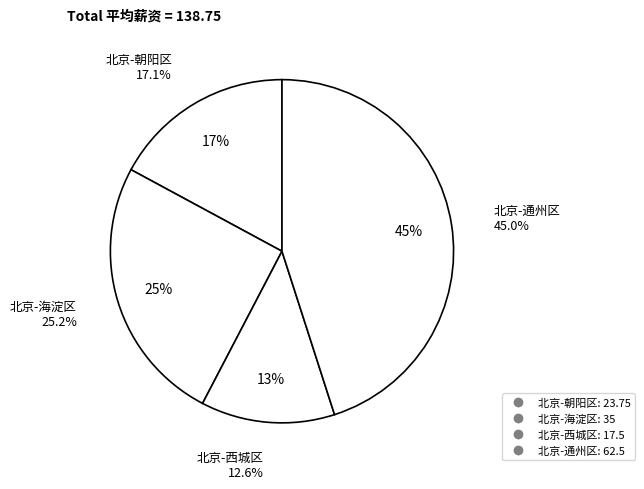

To the nearest percent, what is the difference between the 北京-海淀区 and 北京-西城区 slice percentages?

13%